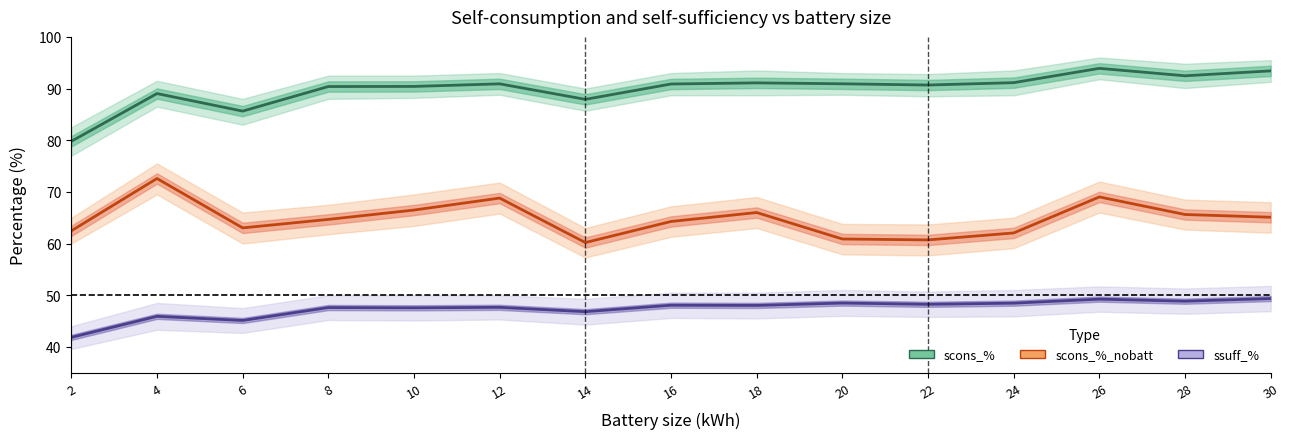

At which category does scons_% reach its first local valley?

6